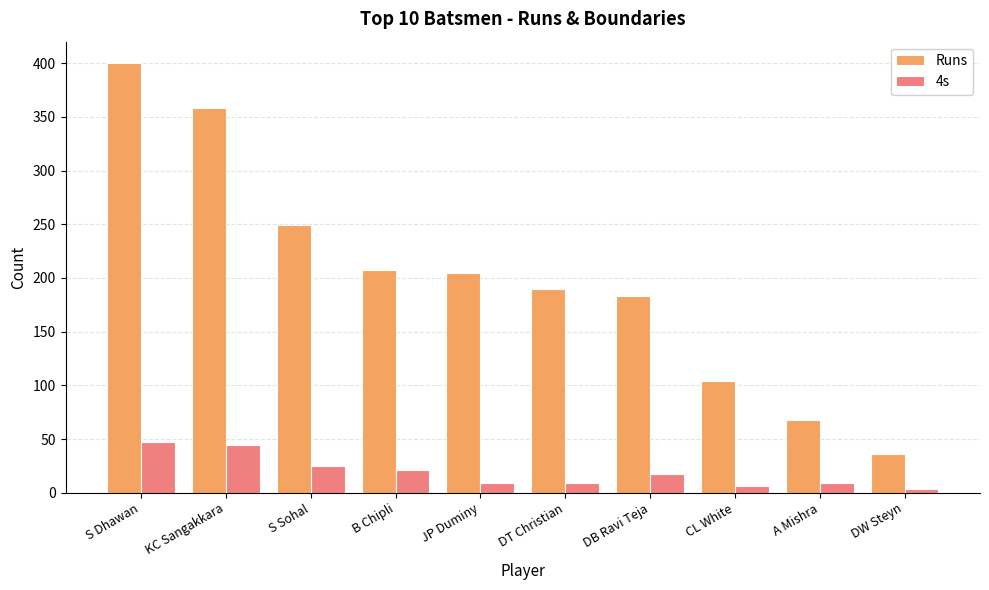

Rank the series at B Chipli from highest to lowest value.

Runs, 4s